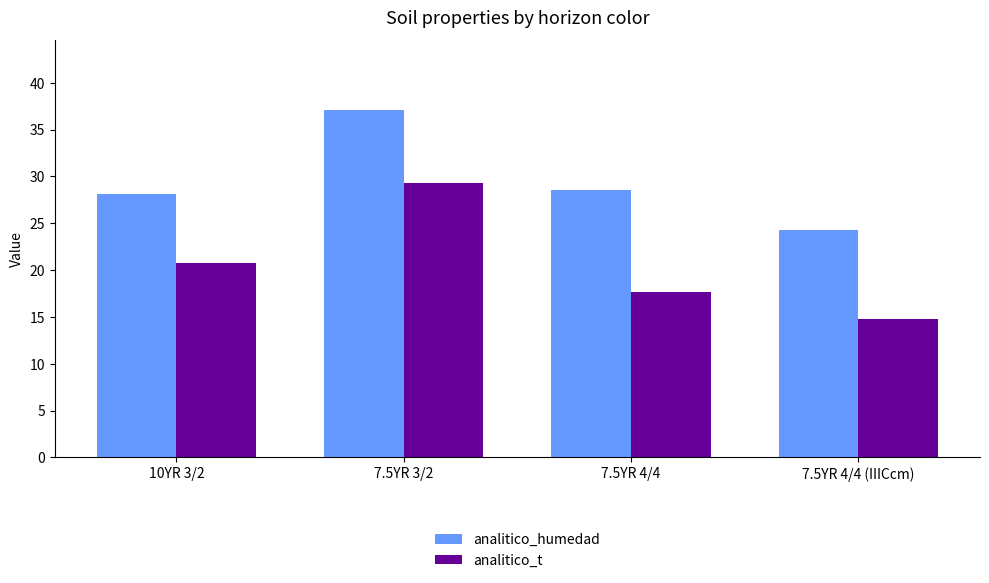

What is the value of the analitico_t bar at the 1st from the left?

20.8